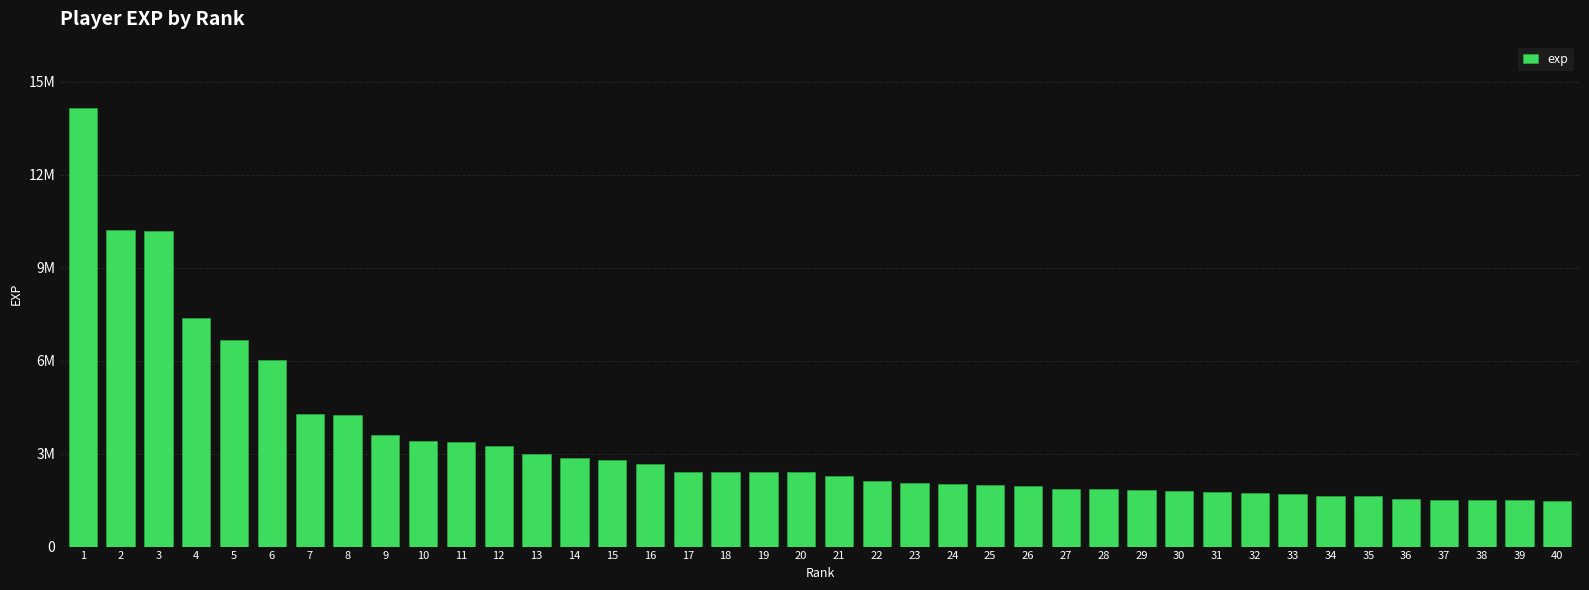

List the labels in order of value, smallest first.

40, 39, 38, 37, 36, 35, 34, 33, 32, 31, 30, 29, 28, 27, 26, 25, 24, 23, 22, 21, 20, 19, 18, 17, 16, 15, 14, 13, 12, 11, 10, 9, 8, 7, 6, 5, 4, 3, 2, 1